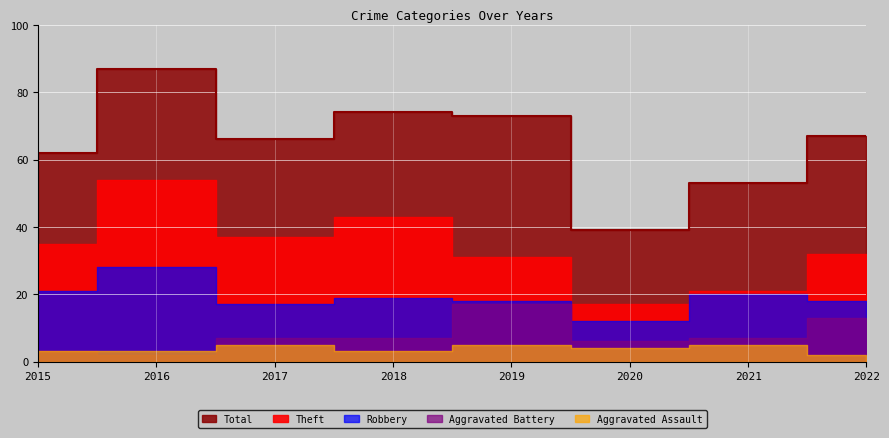

What is the minimum value for Robbery?

12